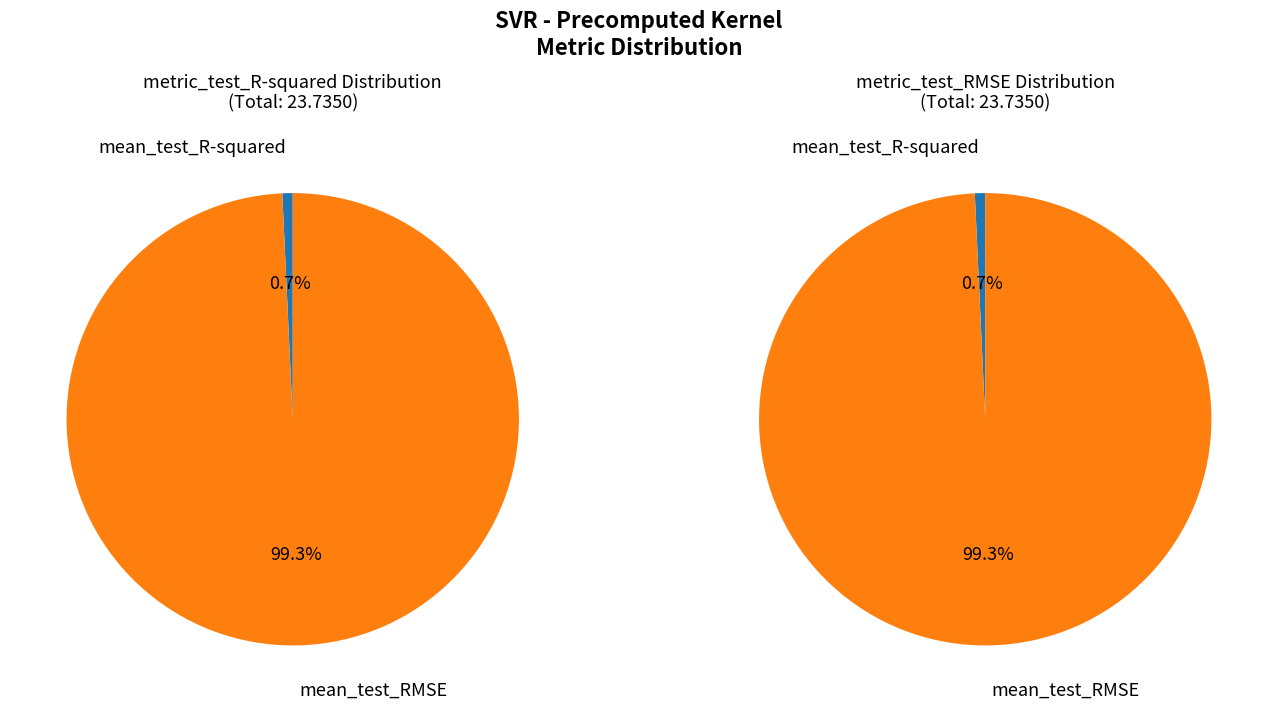

To the nearest percent, what is the difference between the largest and smallest slice percentages?

99%